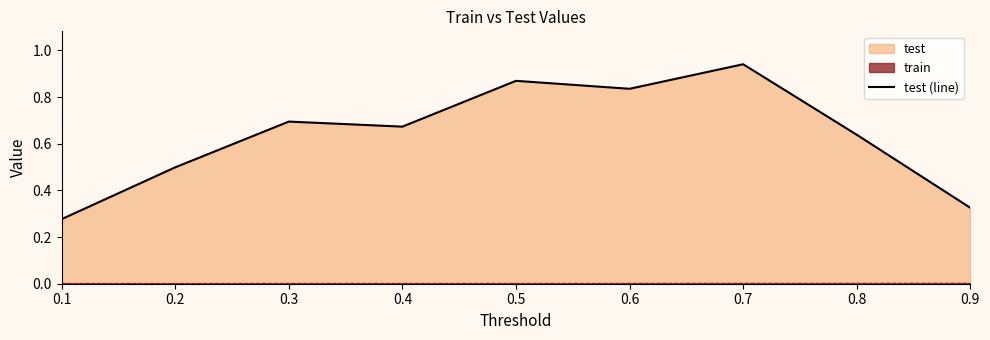

What is the sum of the values at 0.7 and 0.6?

1.8